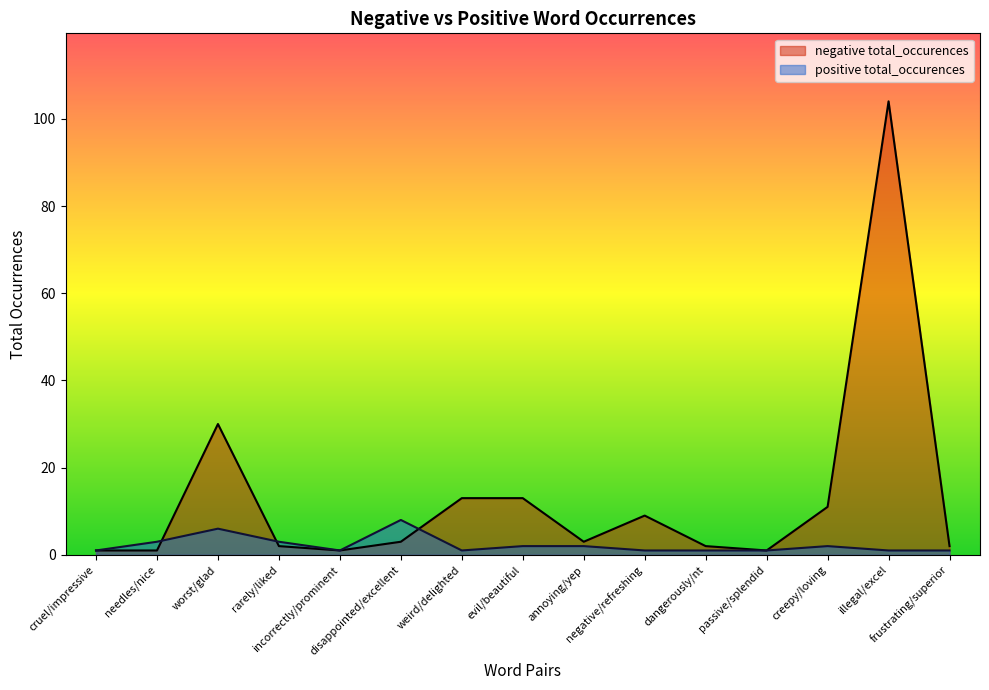

At how many categories does at least one series exceed 36?

1